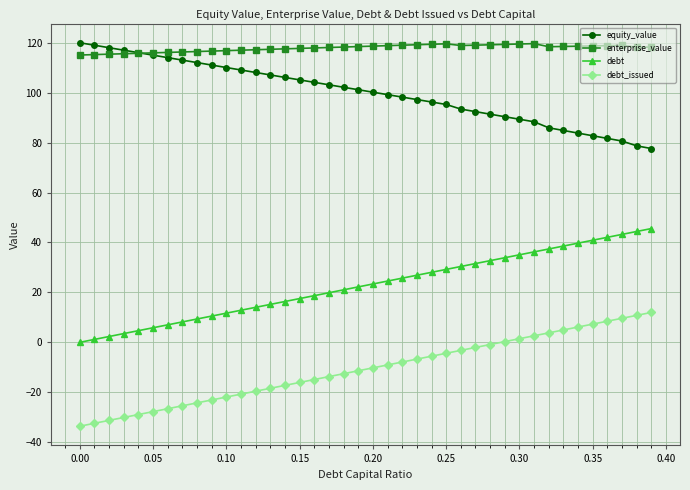

What is the smallest value displayed?

-33.6